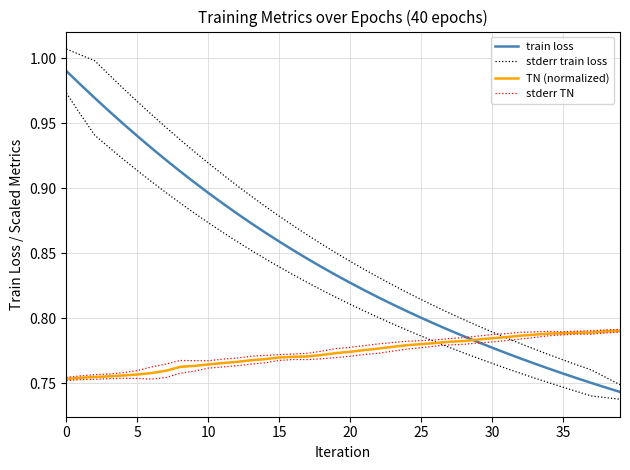

Between 27 and 37, which series saw the biggest shift?

stderr train loss